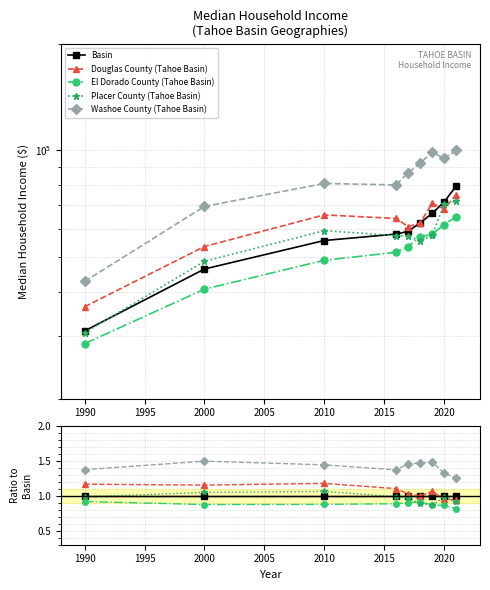

Read the El Dorado County (Tahoe Basin) value at 2010.

0.9